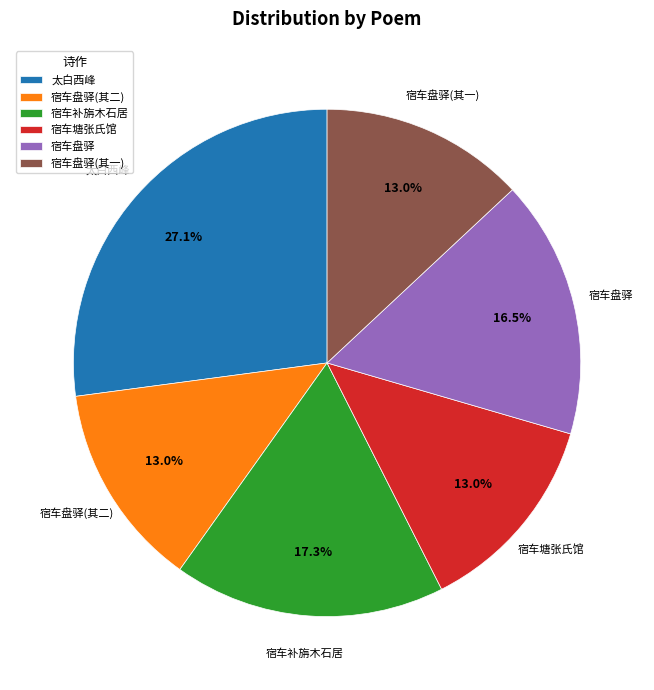

What percentage do 宿车补旃木石居 and 宿车盘驿 together represent?

33.8%